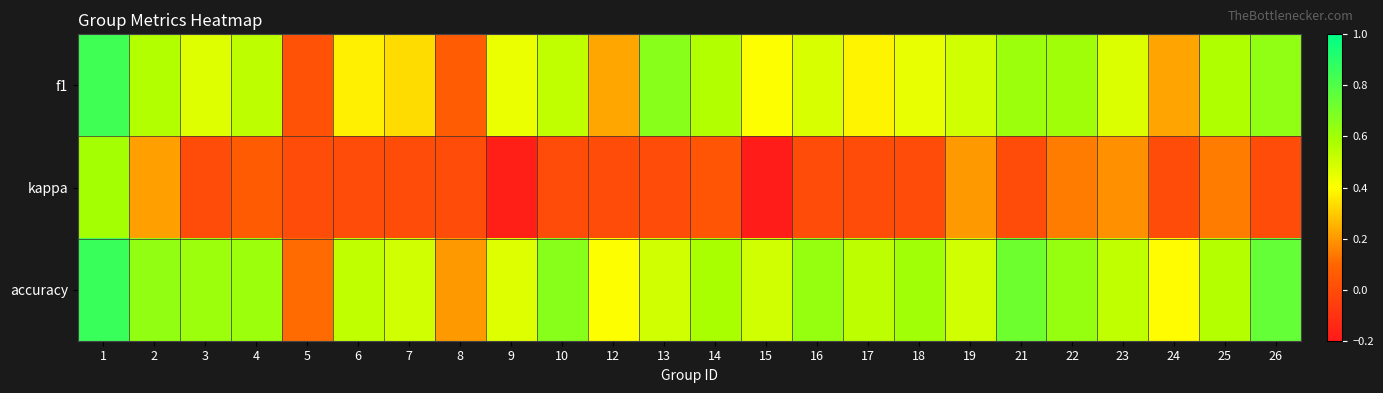

Which has a higher value, 12 or 8?

12